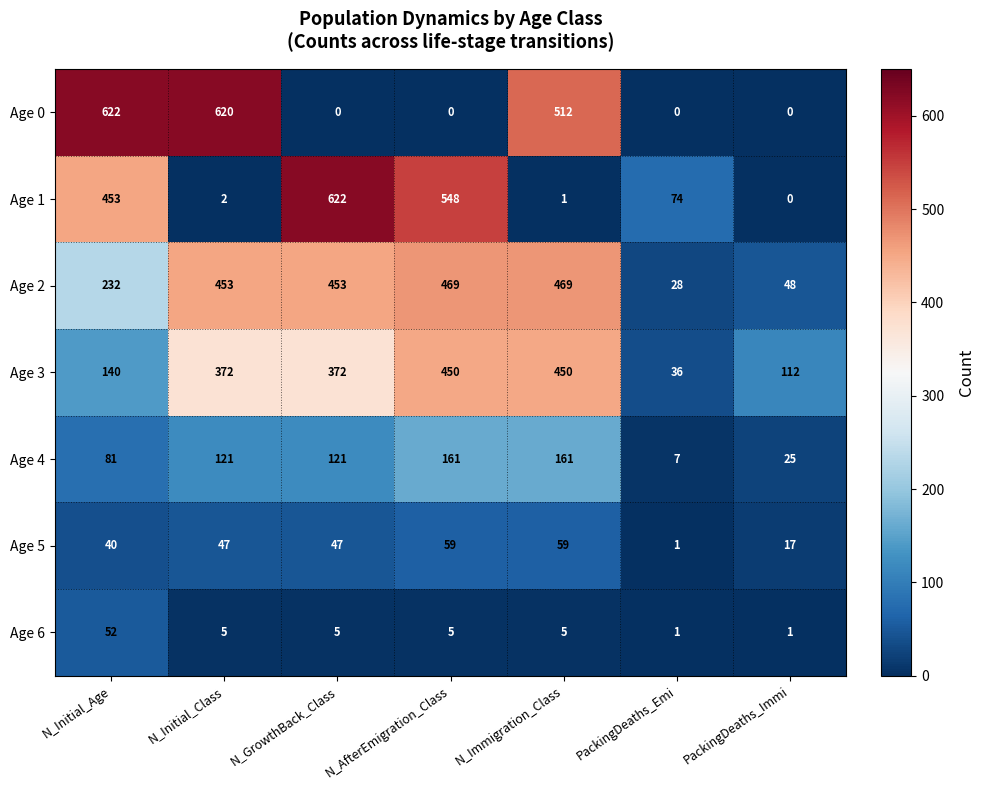

What is the spread (max minus min) of values at N_GrowthBack_Class?

622